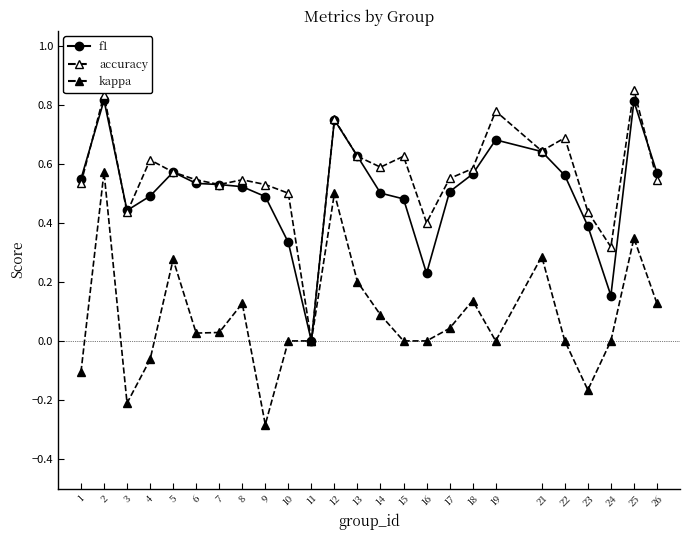

How many series are shown in this chart?

3